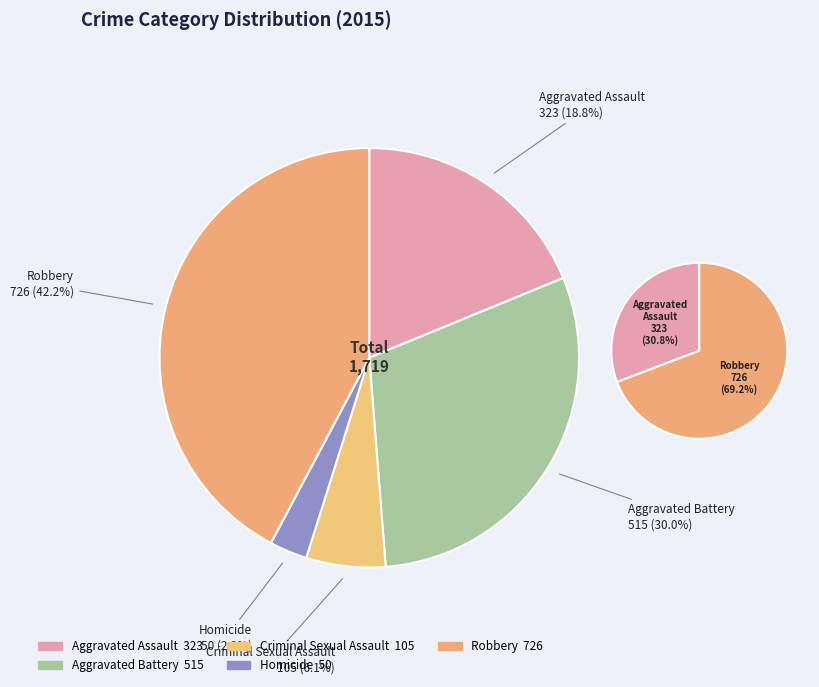

To the nearest percent, what percentage of the pie is Homicide?

3%